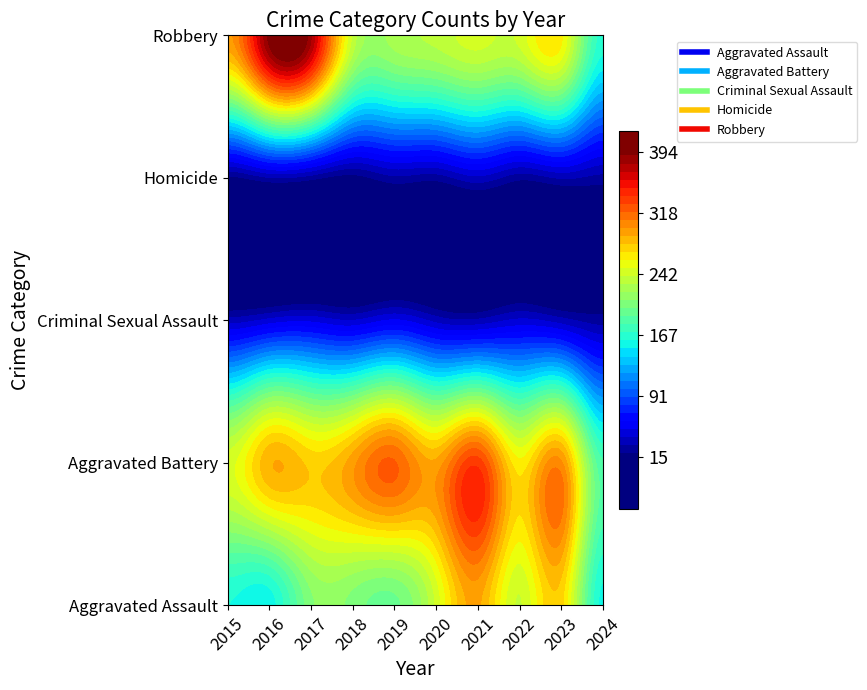

What is the sum of all Robbery values?

2680